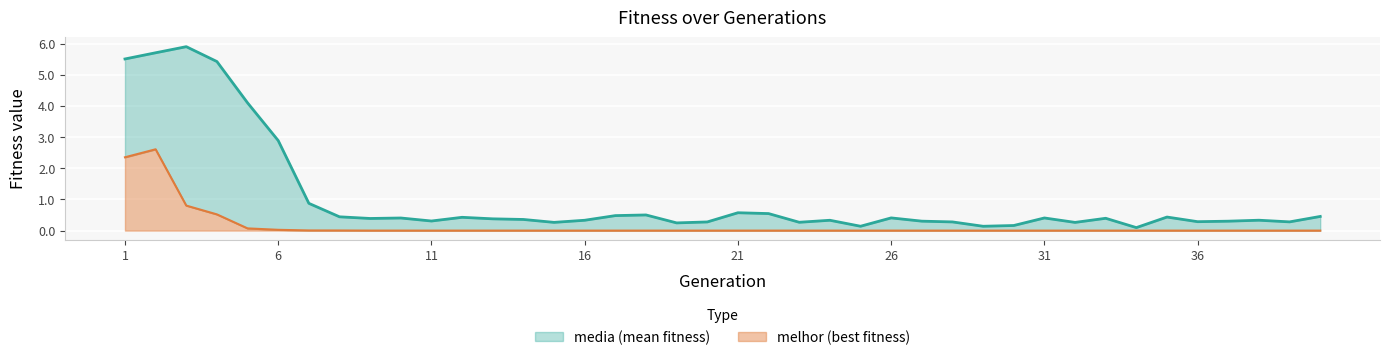

List the series in order of their peak value, lowest first.

melhor, media